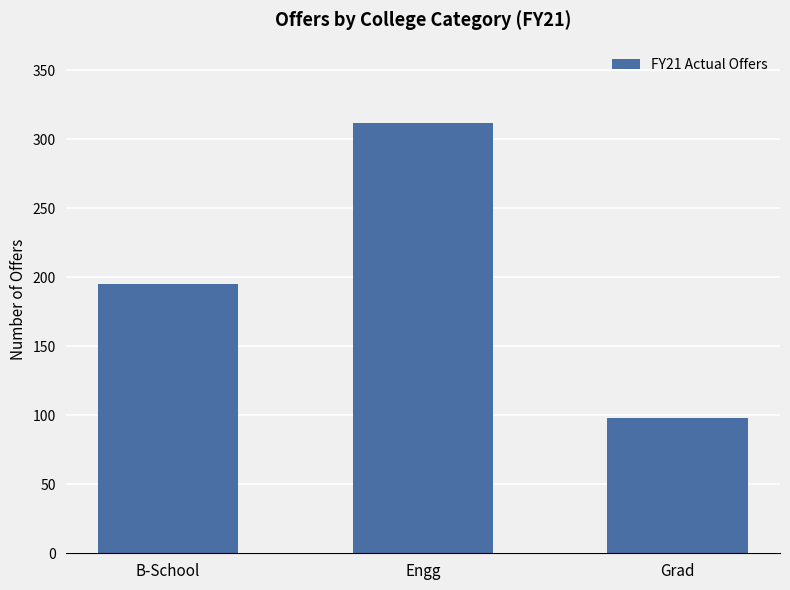

The value at B-School is 195. True or false?

True